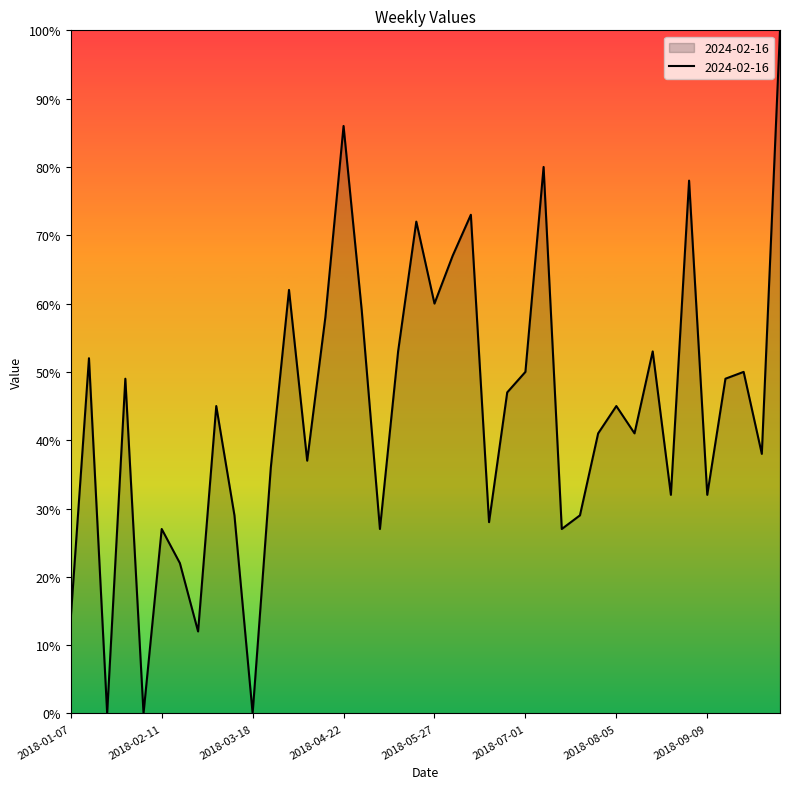

True or false: the data has more than 0 interior local peaks.

True